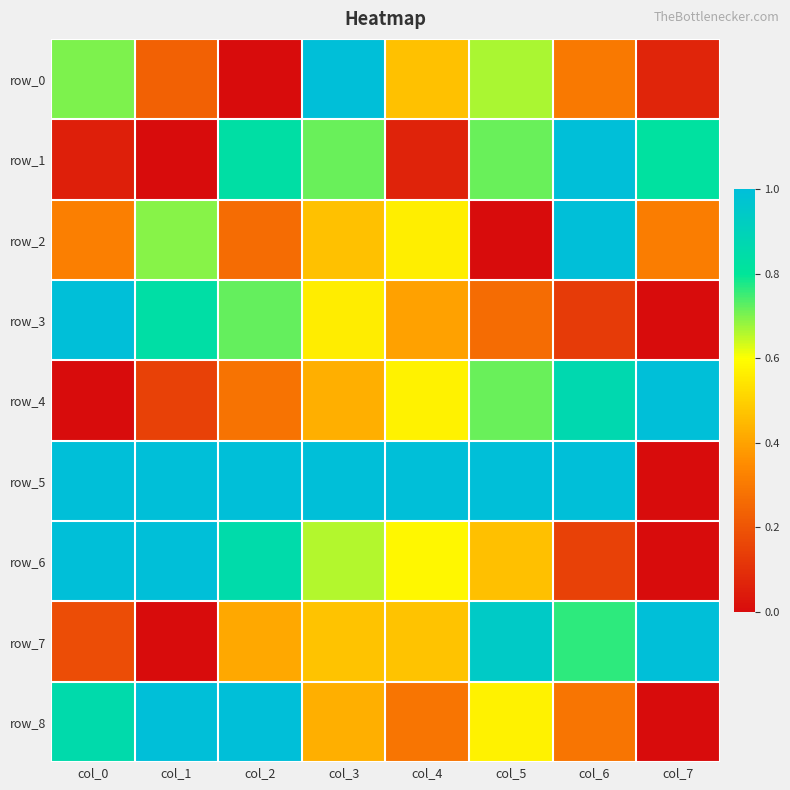

Which category has the highest value across all series?

col_3